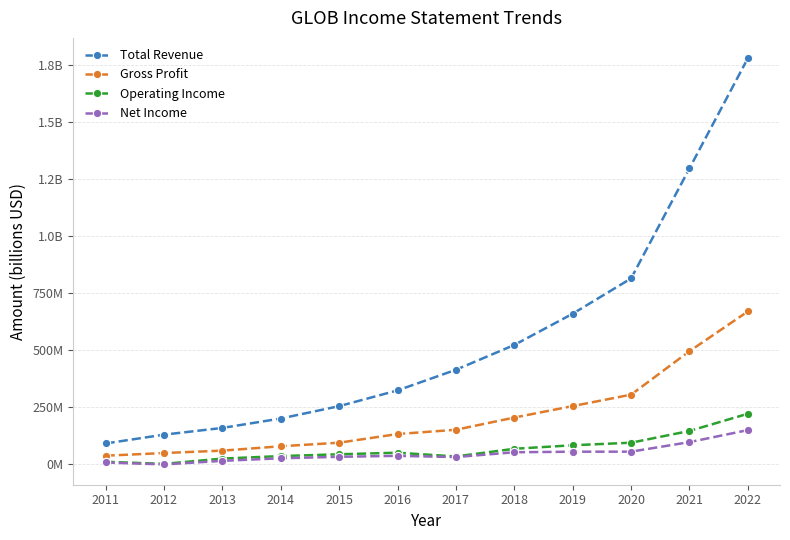

Does the chart have visible grid lines?

Yes